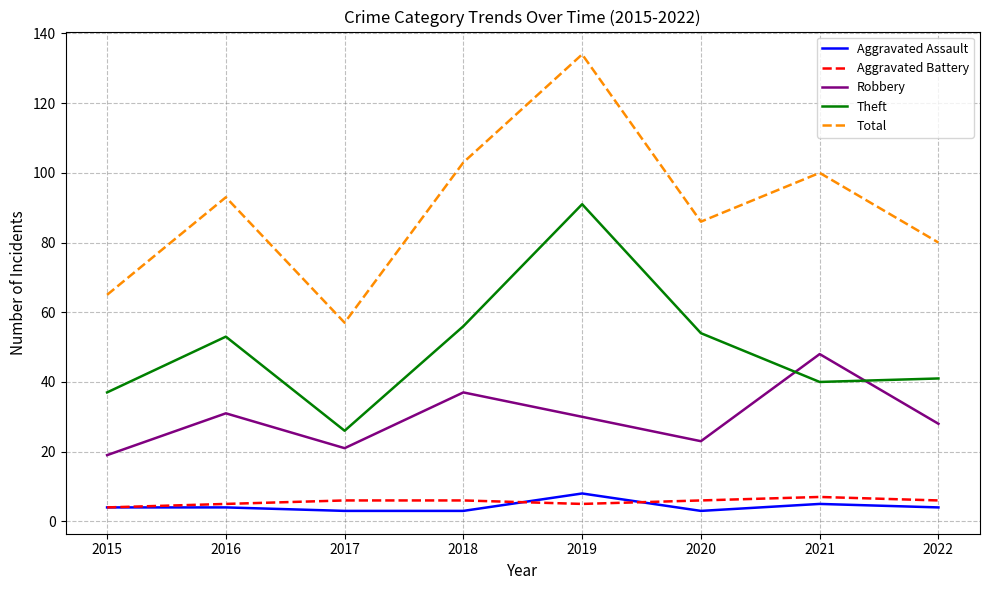

Reading left to right, list all the values displayed in this chart.

Aggravated Assault: 4	4	3	3	8	3	5	4
Aggravated Battery: 4	5	6	6	5	6	7	6
Robbery: 19	31	21	37	30	23	48	28
Theft: 37	53	26	56	91	54	40	41
Total: 65	93	57	103	134	86	100	80